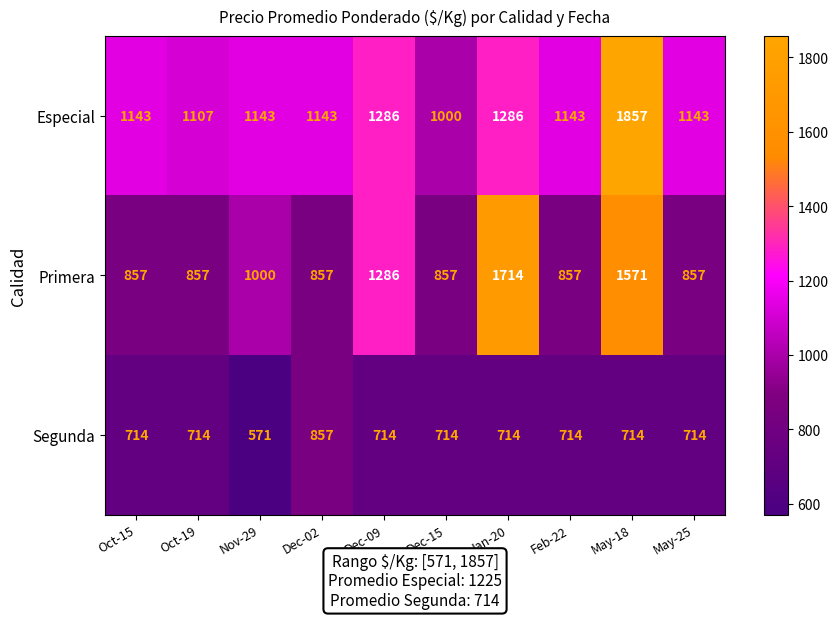

What is the total value across all series at Dec-09?

3286